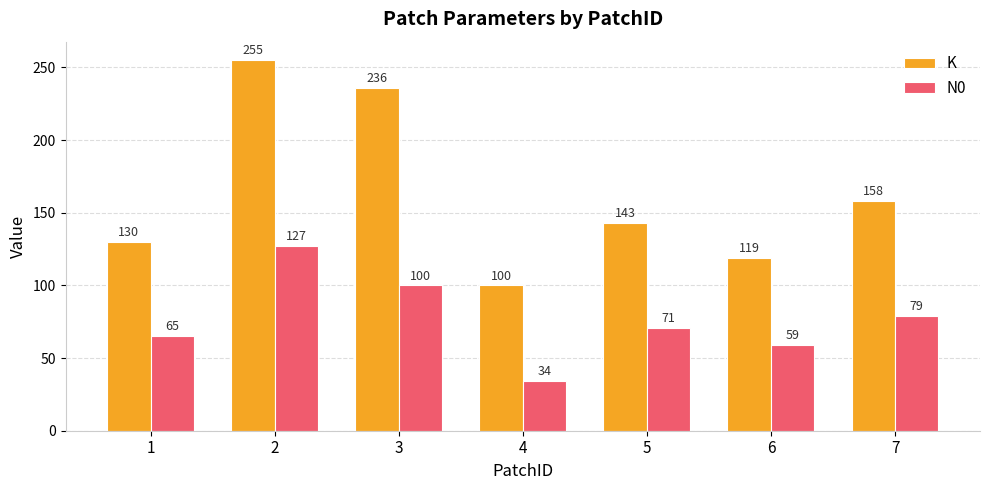

Reading right to left, transcribe all the data shown in this chart.

K: 7=158	6=119	5=143	4=100	3=236	2=255	1=130
N0: 7=79	6=59	5=71	4=34	3=100	2=127	1=65